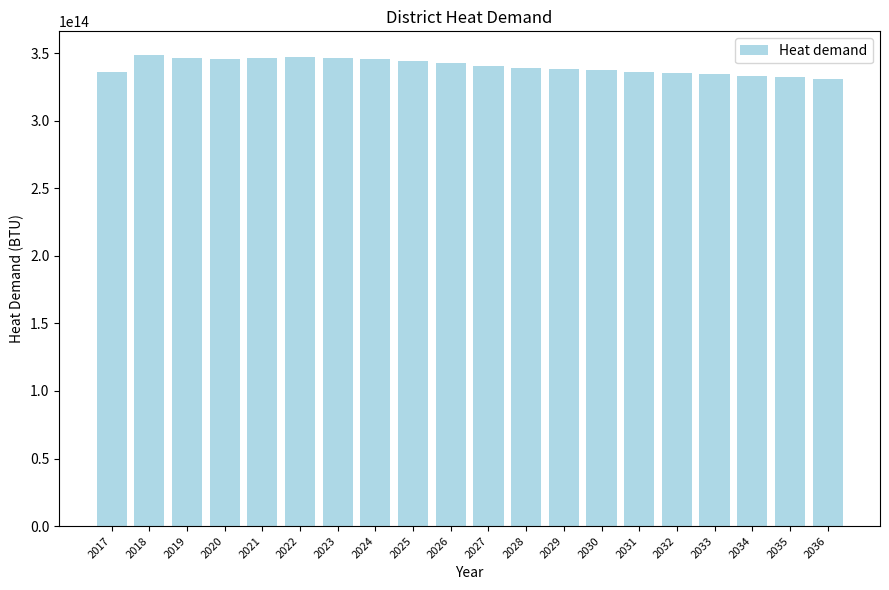

Is it true that the value at 2026 is 147577760467789?

False